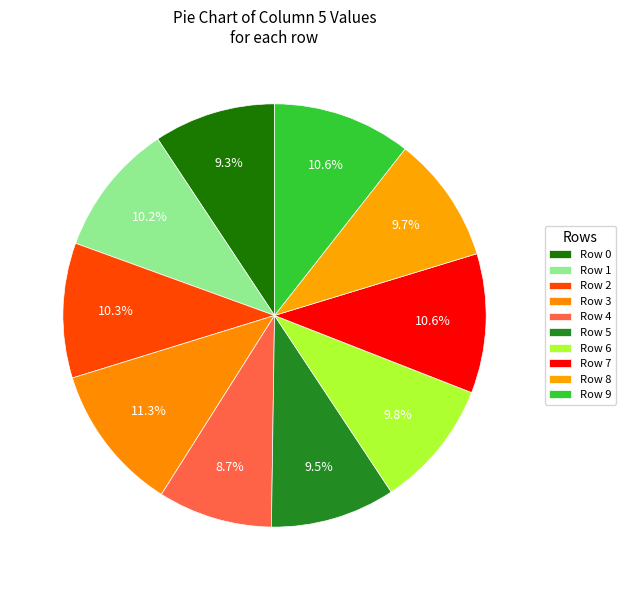

What is the smallest slice in the pie chart?

Row 4